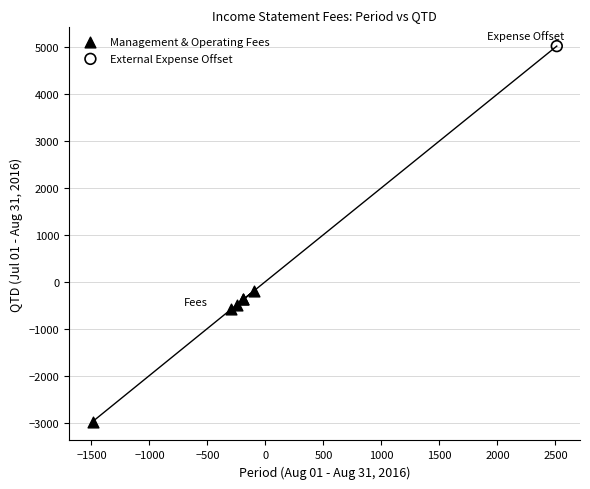

What are all the series names shown in the legend?

Management & Operating Fees, External Expense Offset